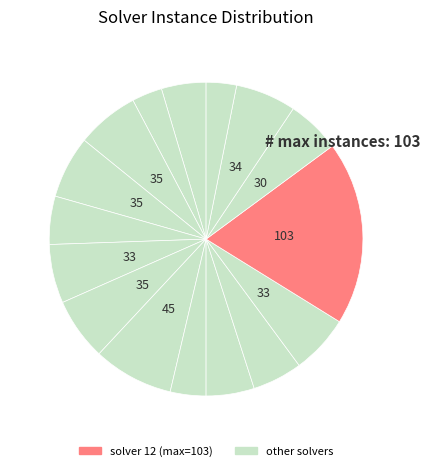

How many slices are in this pie chart?

16